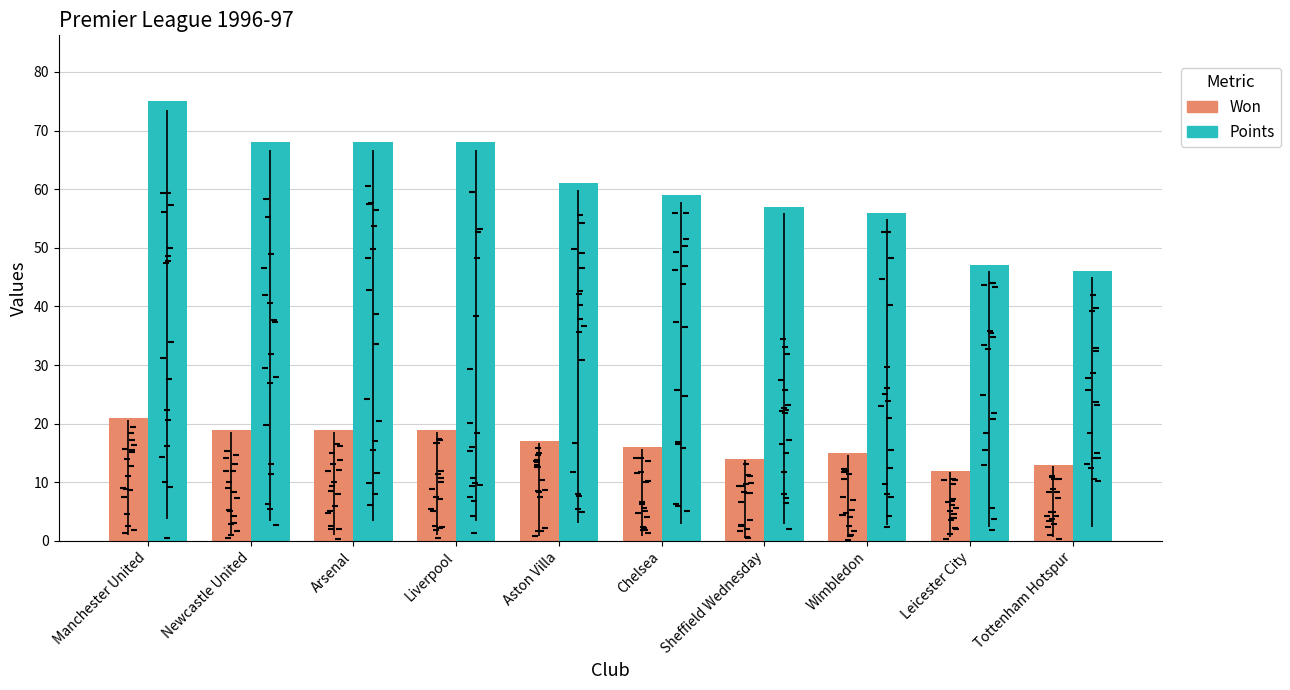

Which series contains the highest Y value?

Points